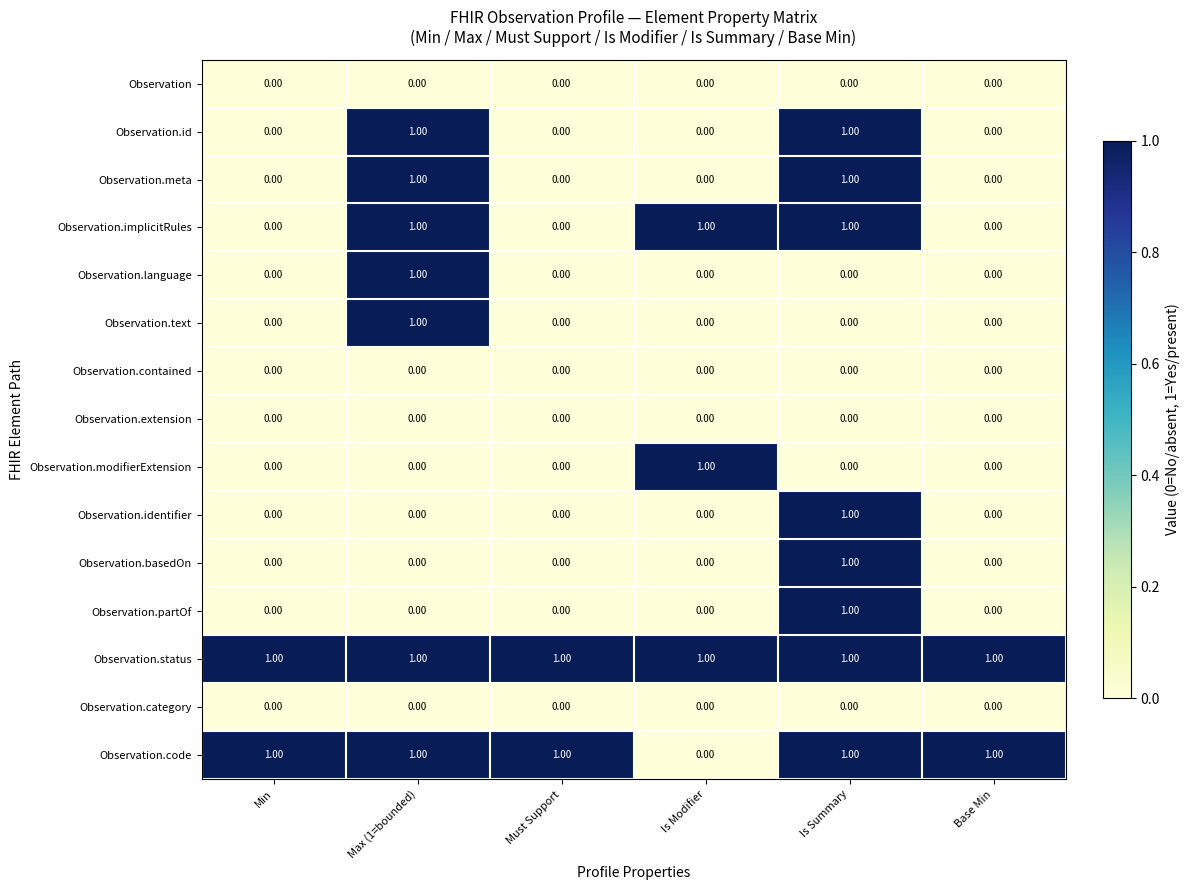

Which category has the highest value in the Observation.partOf series?

Is Summary